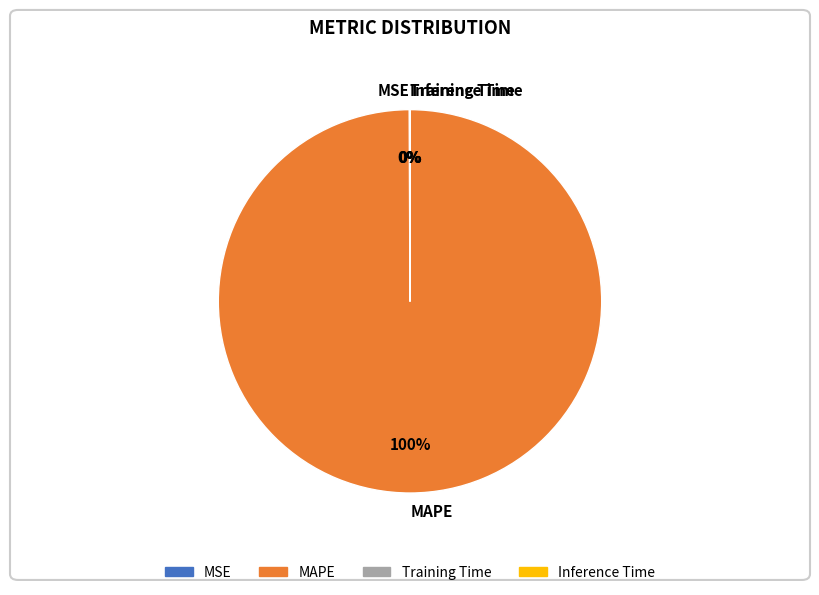

What is the largest slice in the pie chart?

MAPE